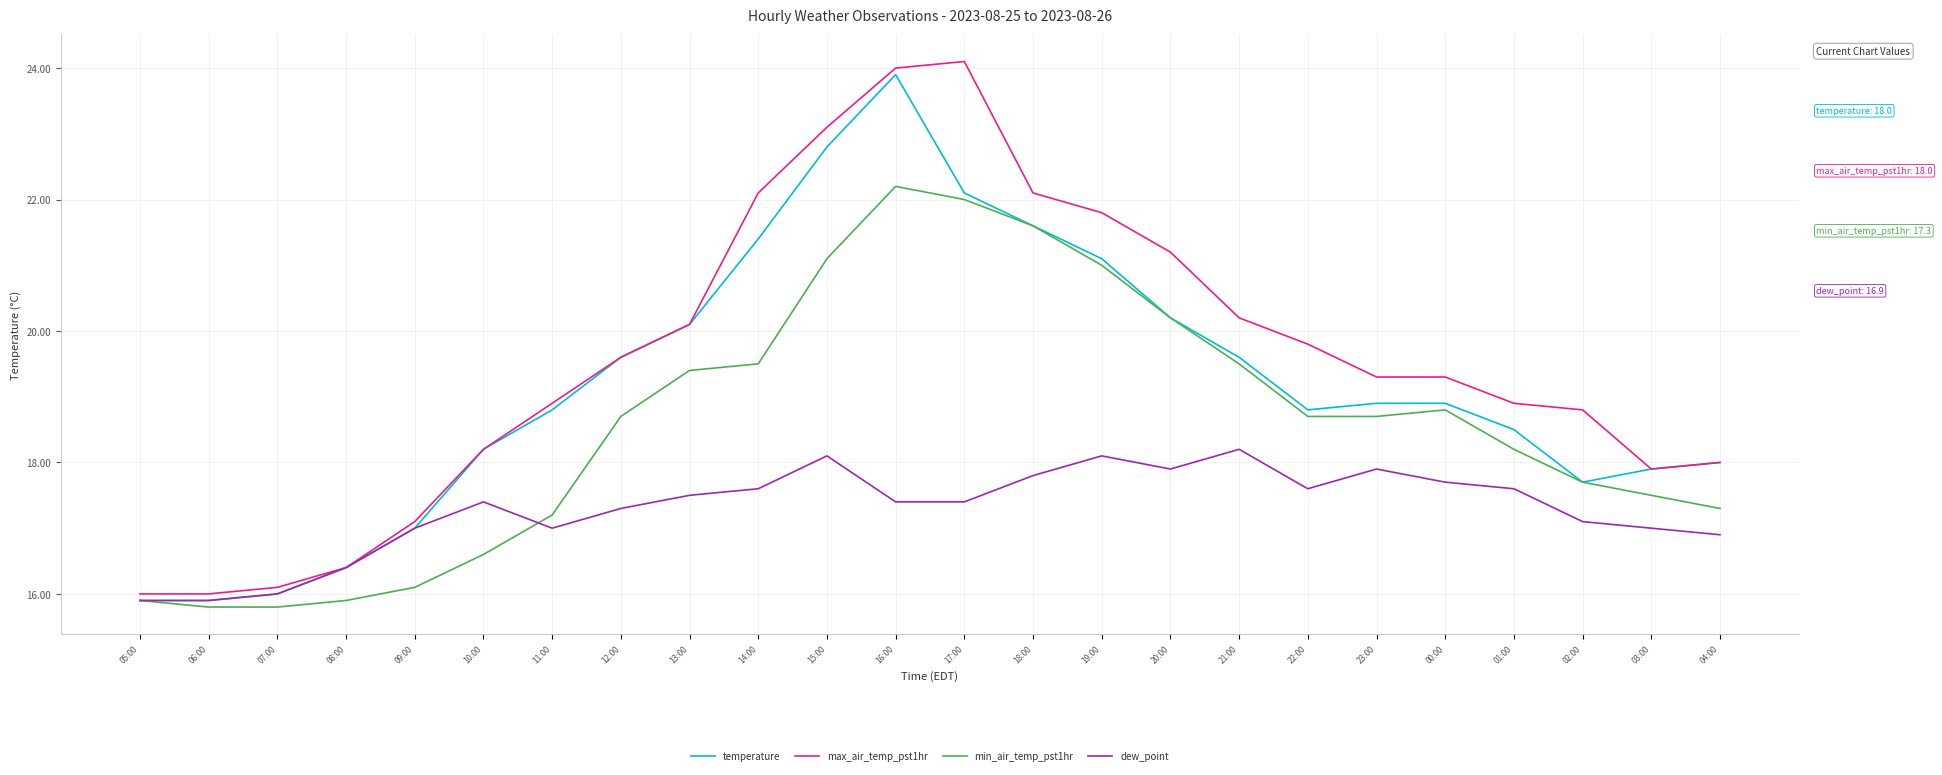

How many lines are shown in the chart?

4